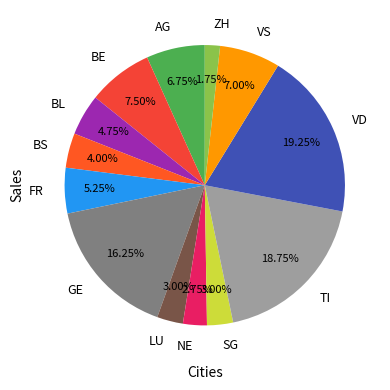

Count the number of slices in the pie.

13